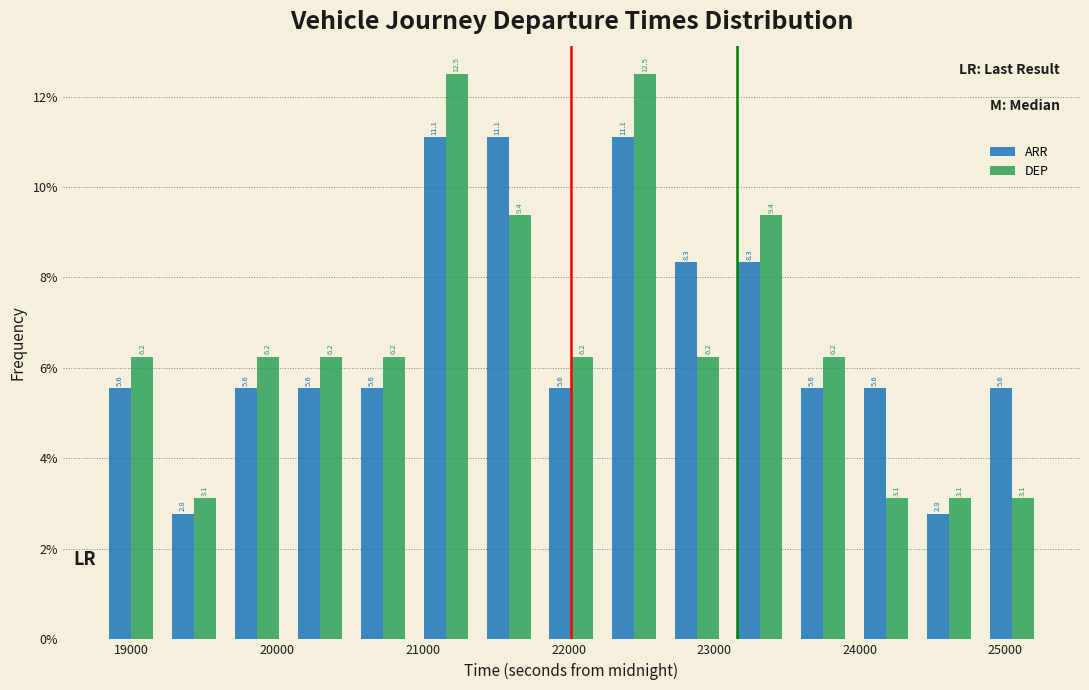

Reading left to right, transcribe this chart: for each range on the x-axis, give the height of each series' bar. The bar edges are not printed on the chart, so give them approximately, as read against the axis.

18800 to 19200: ARR=5.6	DEP=6.2
19200 to 19600: ARR=2.8	DEP=3.1
19600 to 20100: ARR=5.6	DEP=6.2
20100 to 20500: ARR=5.6	DEP=6.2
20500 to 20900: ARR=5.6	DEP=6.2
20900 to 21400: ARR=11.1	DEP=12.5
21400 to 21800: ARR=11.1	DEP=9.4
21800 to 22200: ARR=5.6	DEP=6.2
22200 to 22700: ARR=11.1	DEP=12.5
22700 to 23100: ARR=8.3	DEP=6.2
23100 to 23500: ARR=8.3	DEP=9.4
23500 to 24000: ARR=5.6	DEP=6.2
24000 to 24400: ARR=5.6	DEP=3.1
24400 to 24800: ARR=2.8	DEP=3.1
24800 to 25300: ARR=5.6	DEP=3.1